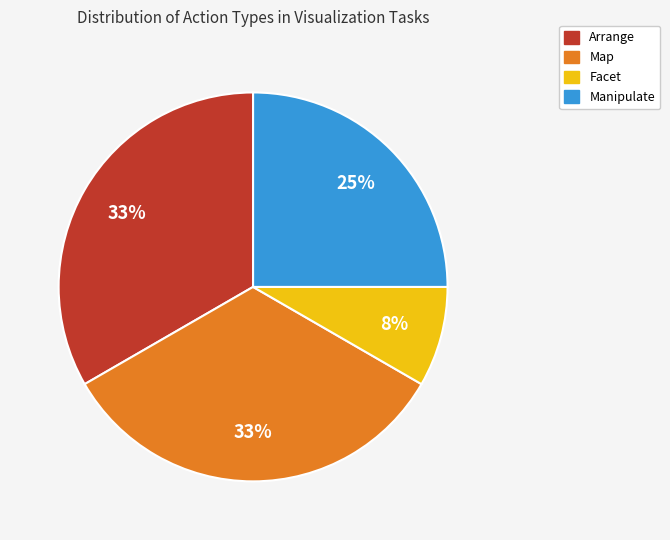

What percentage is the Map slice, to the nearest percent?

33%